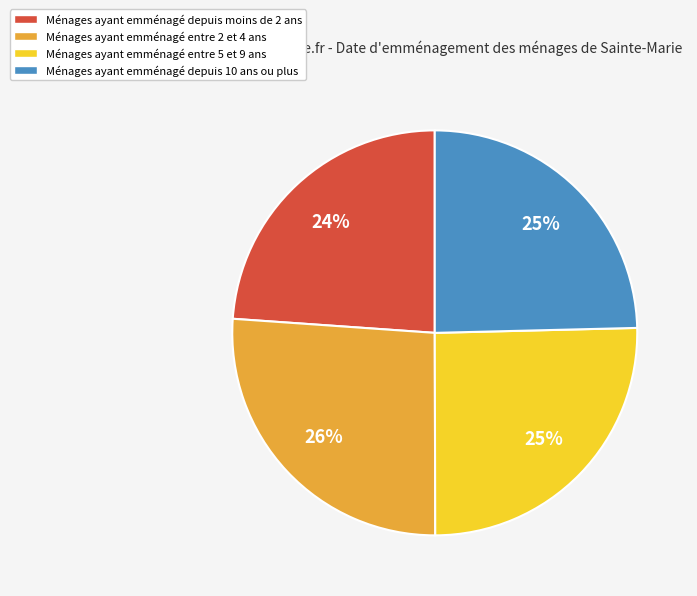

To the nearest percent, what is the average slice percentage?

25%